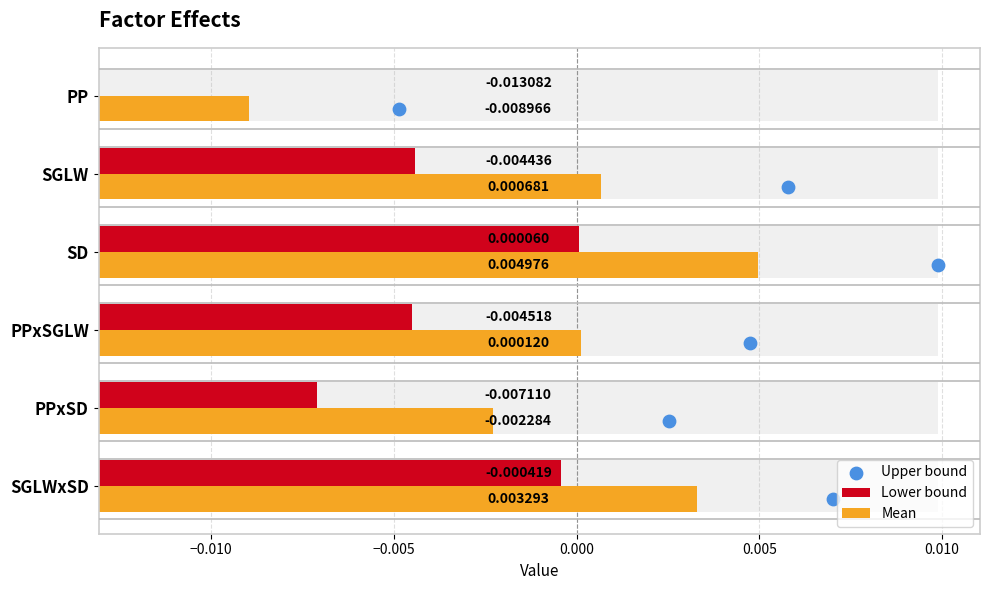

Is the value of Upper bound at 0.005 greater than the value of Lower bound at 0.010?

Yes